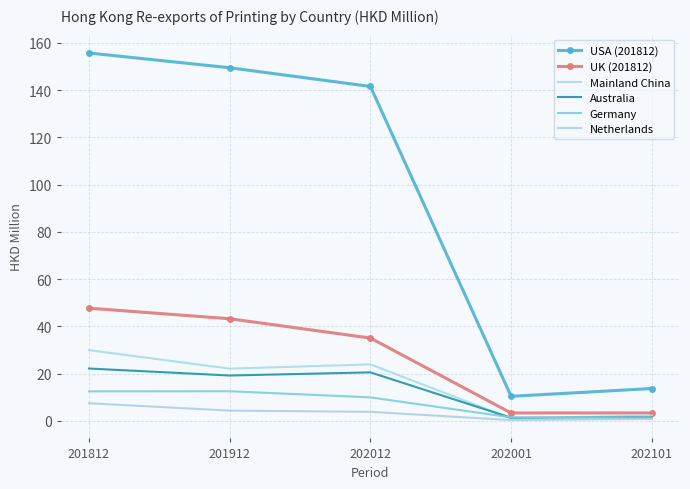

Which has a higher value, 201812 or 202001?

201812